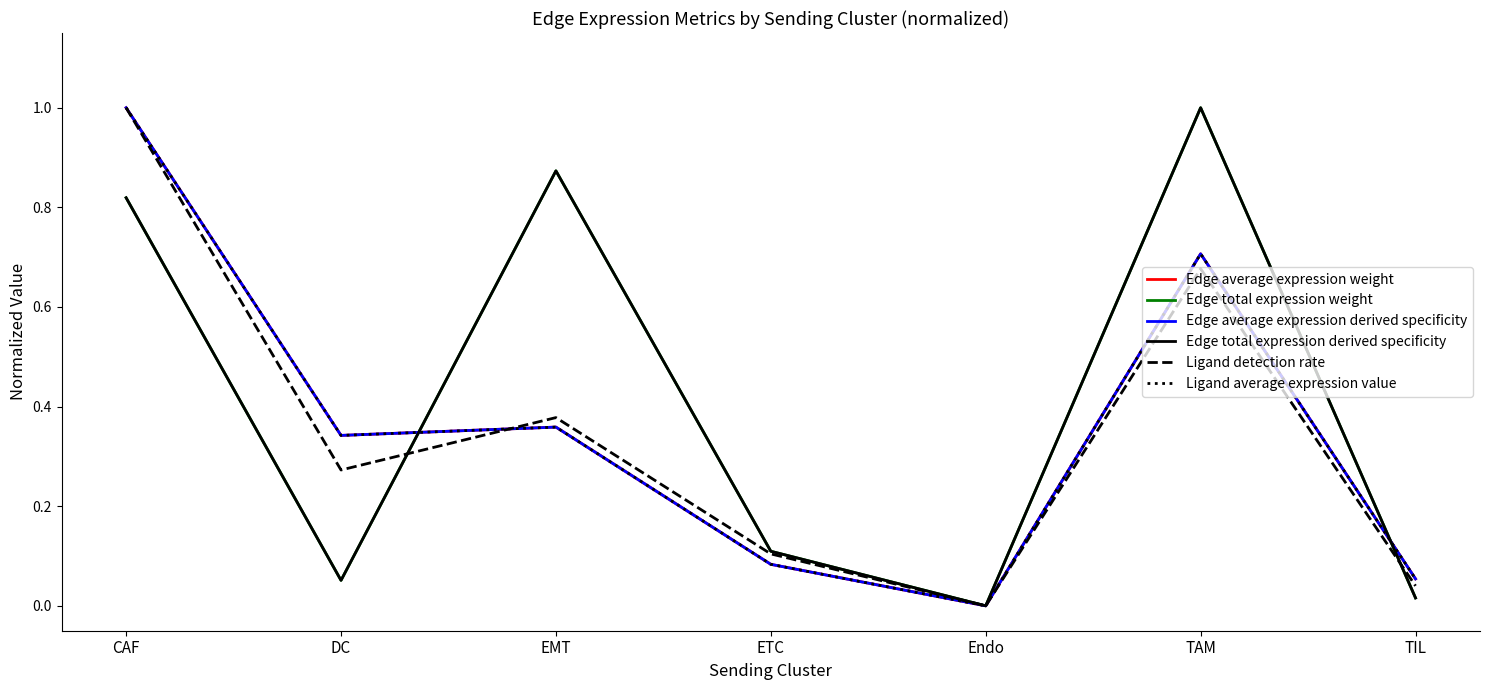

What is the spread (max minus min) of values at DC?

0.3